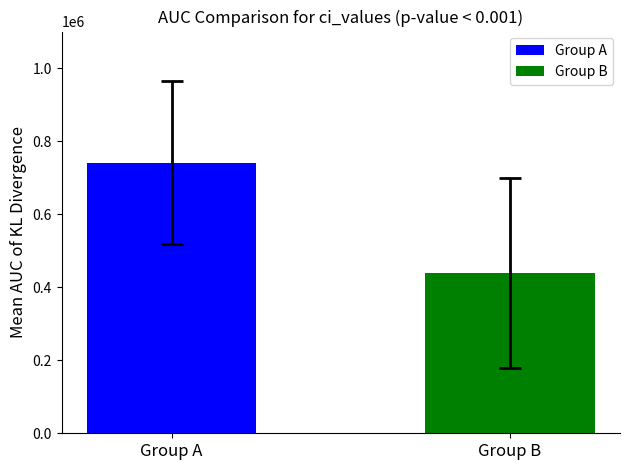

What is the maximum value for Group A?

741346.2